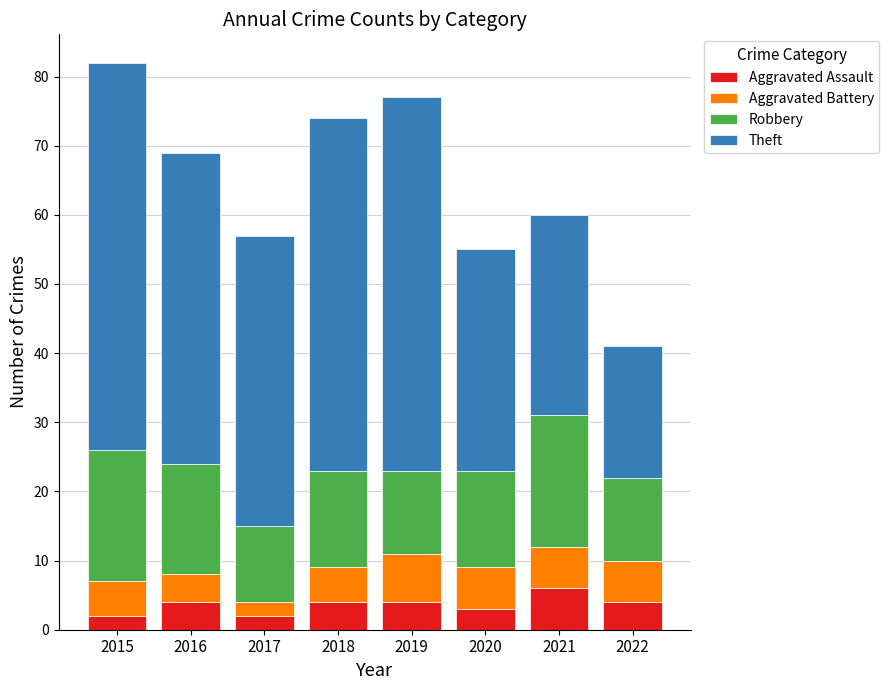

True or false: Aggravated Assault has a value of 4 at 2022.

True